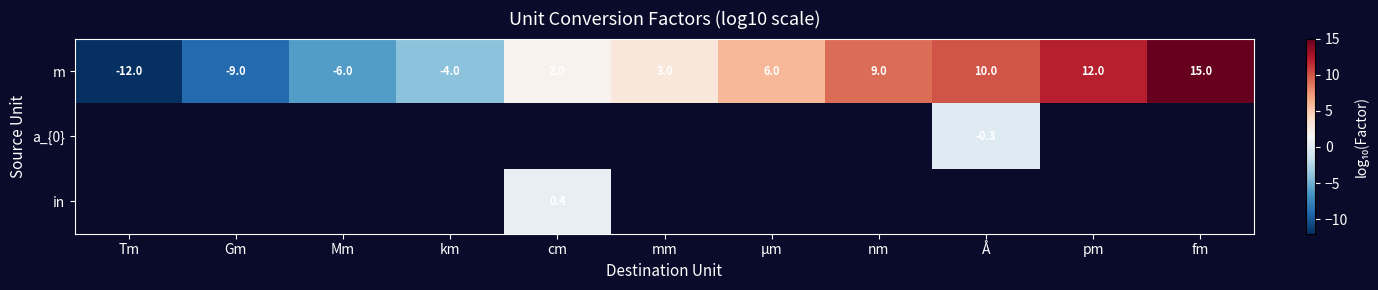

The m series shows 2.9 at pm. True or false?

False